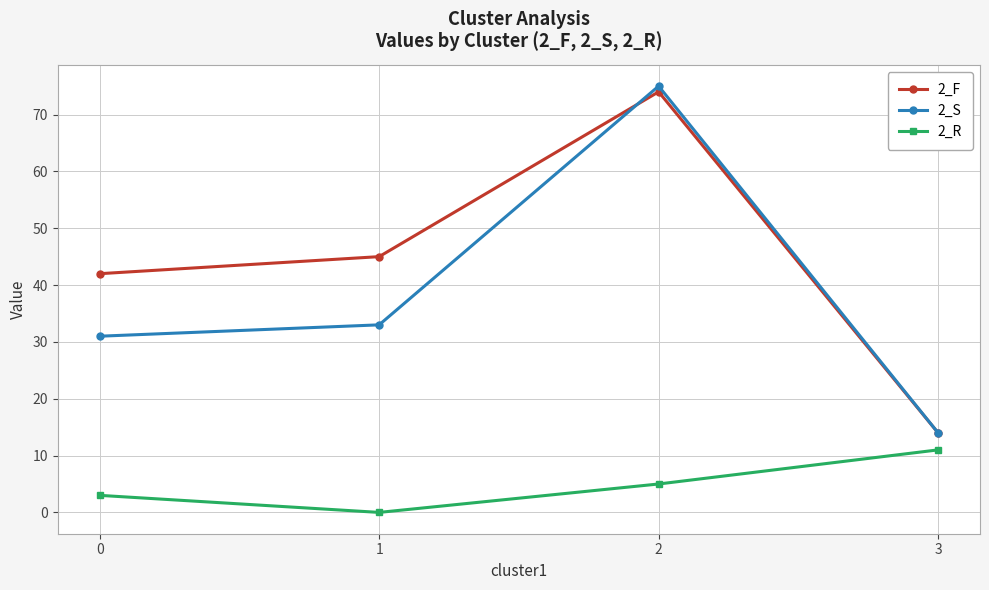

What is the highest value of the 2_R series?

11